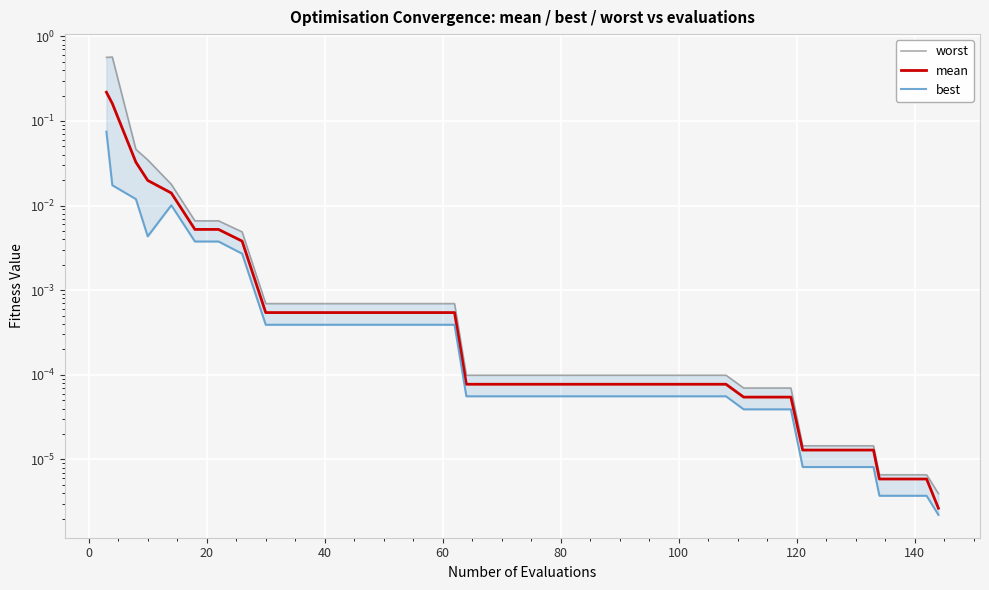

Reading left to right, what are all the values shown in this chart?

worst: 0.6	0.6	0.0	0.0	0.0	0.0	0.0	0.0	0.0	0.0	0.0	0.0	0.0	0.0	0.0	0.0	0.0	0.0	0.0	0.0	0.0	0.0	0.0	0.0	0.0	0.0	0.0	0.0	0.0	0.0	0.0	0.0	0.0	0.0	0.0	0.0	0.0	0.0	0.0	0.0
mean: 0.2	0.2	0.0	0.0	0.0	0.0	0.0	0.0	0.0	0.0	0.0	0.0	0.0	0.0	0.0	0.0	0.0	0.0	0.0	0.0	0.0	0.0	0.0	0.0	0.0	0.0	0.0	0.0	0.0	0.0	0.0	0.0	0.0	0.0	0.0	0.0	0.0	0.0	0.0	0.0
best: 0.1	0.0	0.0	0.0	0.0	0.0	0.0	0.0	0.0	0.0	0.0	0.0	0.0	0.0	0.0	0.0	0.0	0.0	0.0	0.0	0.0	0.0	0.0	0.0	0.0	0.0	0.0	0.0	0.0	0.0	0.0	0.0	0.0	0.0	0.0	0.0	0.0	0.0	0.0	0.0